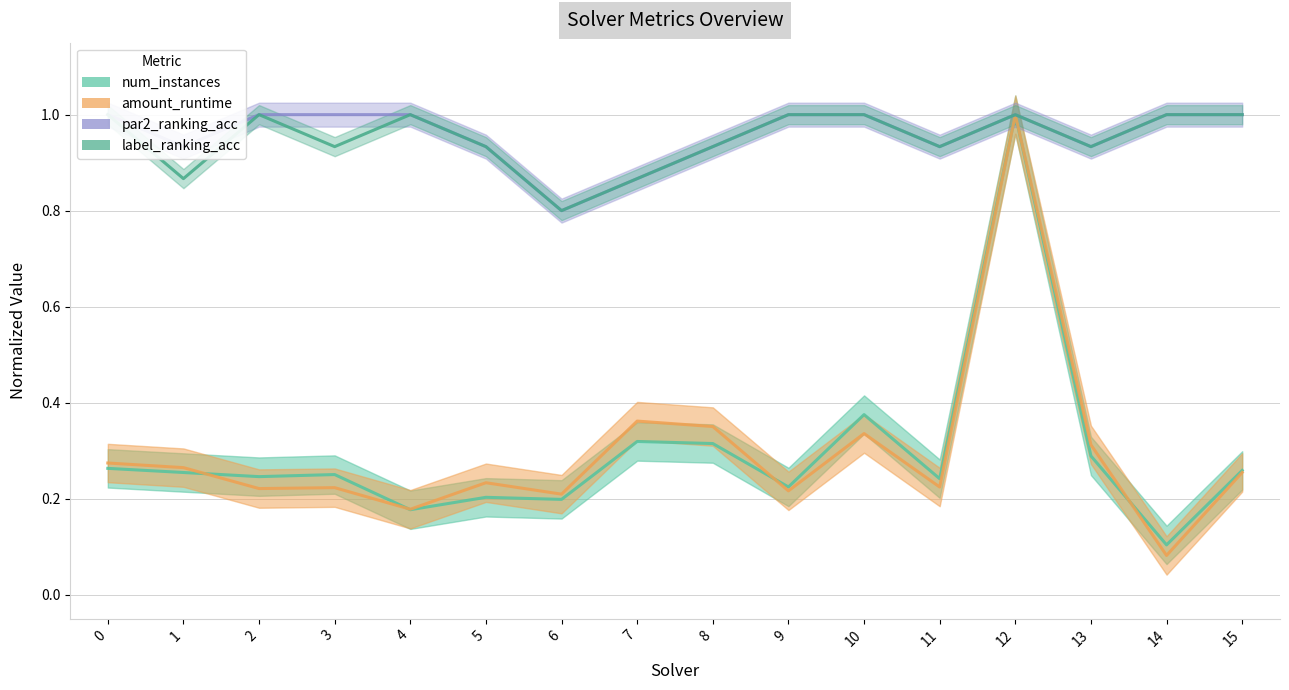

Which label corresponds to the smallest value in the chart?

14